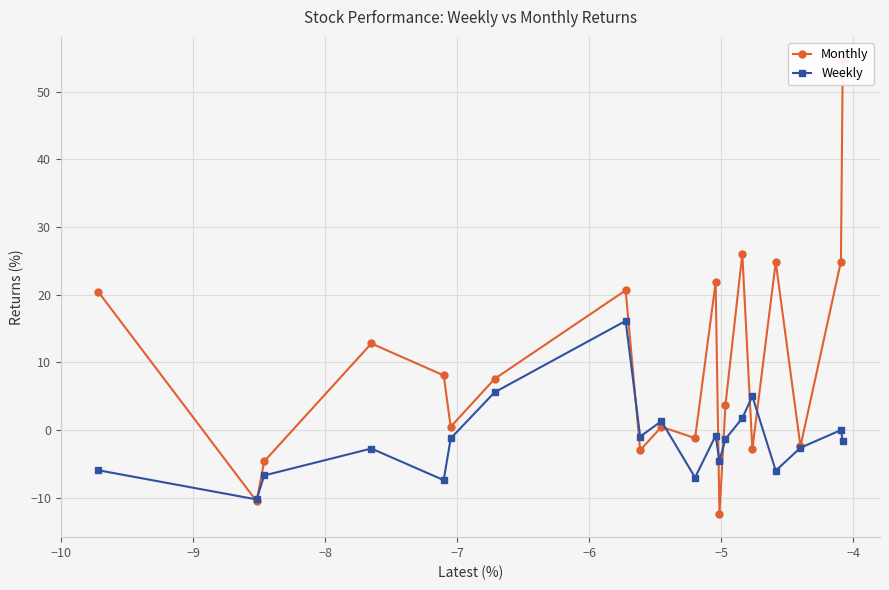

What is the value of the Weekly point at the 3rd from the left?

-6.7